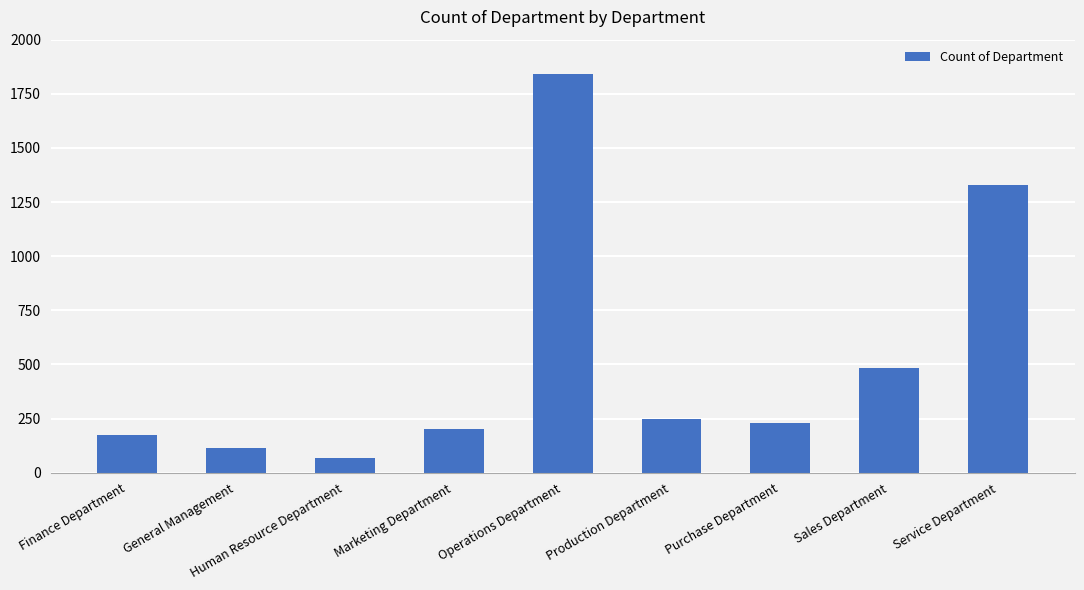

Is it true that the value at General Management is 113?

True